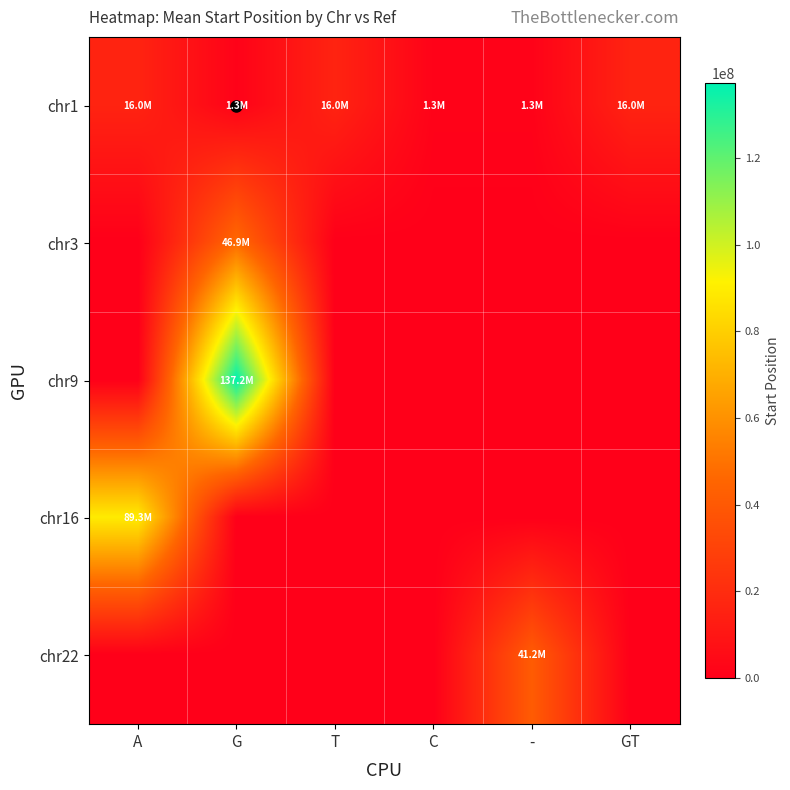

Which series changed the most between A and C?

chr16